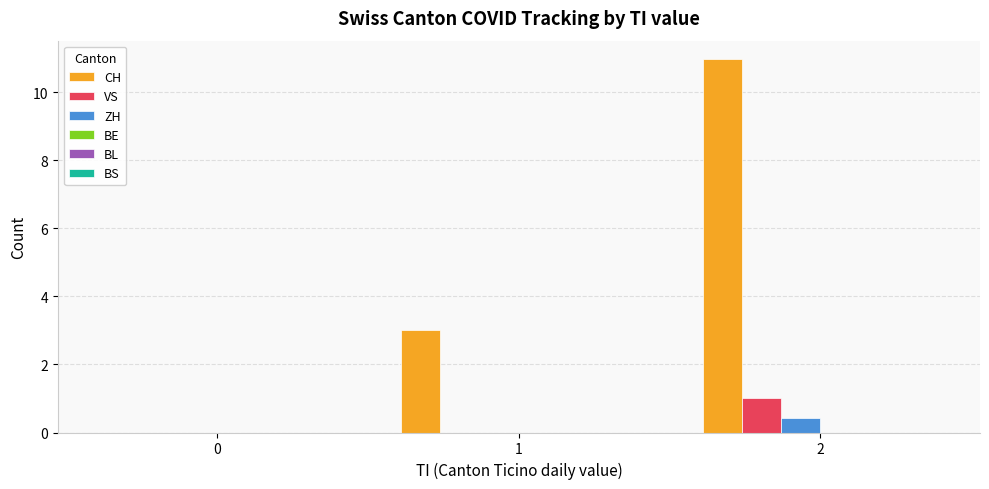

At which category does the chart reach its peak across all series?

2